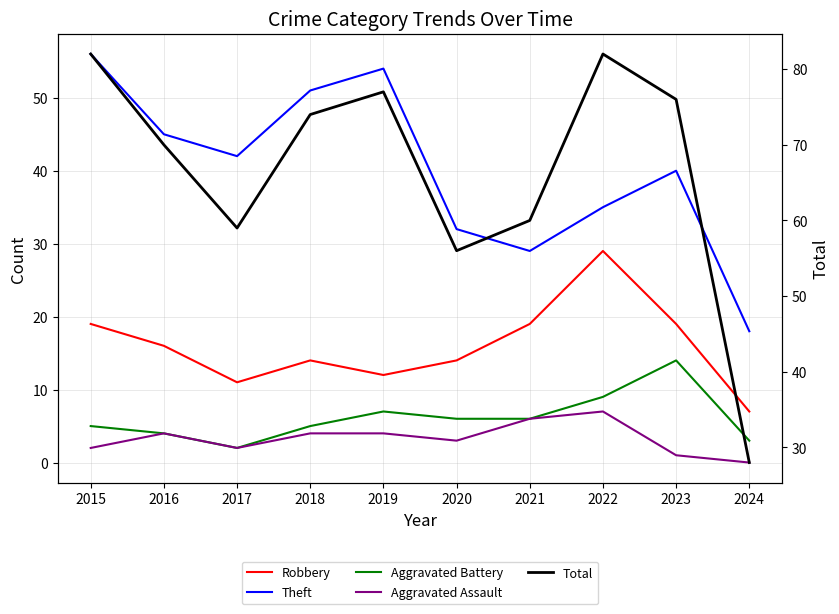

At which category does Theft reach its first local peak?

2019